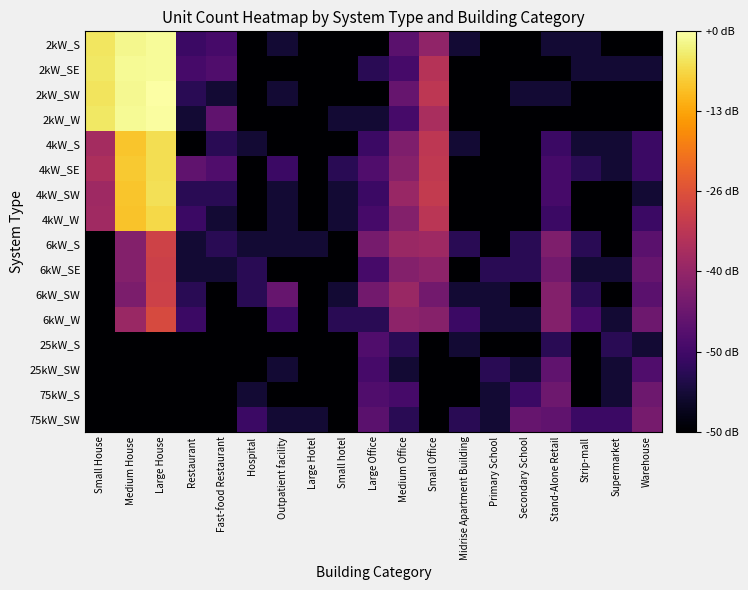

Reading right to left, transcribe all the data shown in this chart.

2kW_S: Warehouse=0.0	Supermarket=0.0	Strip-mall=0.7	Stand-Alone Retail=0.7	Secondary School=0.0	Primary School=0.0	Midrise Apartment Building=0.7	Small Office=2.9	Medium Office=1.9	Large Office=0.0	Small hotel=0.0	Large Hotel=0.0	Outpatient facility=0.7	Hospital=0.0	Fast-food Restaurant=1.6	Restaurant=1.4	Large House=7.4	Medium House=7.3	Small House=7.0
2kW_SE: Warehouse=0.7	Supermarket=0.7	Strip-mall=0.7	Stand-Alone Retail=0.0	Secondary School=0.0	Primary School=0.0	Midrise Apartment Building=0.0	Small Office=3.7	Medium Office=1.6	Large Office=1.1	Small hotel=0.0	Large Hotel=0.0	Outpatient facility=0.0	Hospital=0.0	Fast-food Restaurant=1.8	Restaurant=1.6	Large House=7.4	Medium House=7.4	Small House=7.0
2kW_SW: Warehouse=0.0	Supermarket=0.0	Strip-mall=0.0	Stand-Alone Retail=0.7	Secondary School=0.7	Primary School=0.0	Midrise Apartment Building=0.0	Small Office=3.8	Medium Office=2.2	Large Office=0.0	Small hotel=0.0	Large Hotel=0.0	Outpatient facility=0.7	Hospital=0.0	Fast-food Restaurant=0.7	Restaurant=1.1	Large House=7.5	Medium House=7.4	Small House=7.0
2kW_W: Warehouse=0.0	Supermarket=0.0	Strip-mall=0.0	Stand-Alone Retail=0.0	Secondary School=0.0	Primary School=0.0	Midrise Apartment Building=0.0	Small Office=3.4	Medium Office=1.6	Large Office=0.7	Small hotel=0.7	Large Hotel=0.0	Outpatient facility=0.0	Hospital=0.0	Fast-food Restaurant=2.1	Restaurant=0.7	Large House=7.5	Medium House=7.4	Small House=7.0
4kW_S: Warehouse=1.4	Supermarket=0.7	Strip-mall=0.7	Stand-Alone Retail=1.4	Secondary School=0.0	Primary School=0.0	Midrise Apartment Building=0.7	Small Office=3.8	Medium Office=2.6	Large Office=1.4	Small hotel=0.0	Large Hotel=0.0	Outpatient facility=0.0	Hospital=0.7	Fast-food Restaurant=1.1	Restaurant=0.0	Large House=6.9	Medium House=6.5	Small House=3.3
4kW_SE: Warehouse=1.4	Supermarket=0.7	Strip-mall=1.1	Stand-Alone Retail=1.6	Secondary School=0.0	Primary School=0.0	Midrise Apartment Building=0.0	Small Office=3.9	Medium Office=2.8	Large Office=1.8	Small hotel=1.1	Large Hotel=0.0	Outpatient facility=1.4	Hospital=0.0	Fast-food Restaurant=1.8	Restaurant=2.1	Large House=6.9	Medium House=6.6	Small House=3.5
4kW_SW: Warehouse=0.7	Supermarket=0.0	Strip-mall=0.0	Stand-Alone Retail=1.6	Secondary School=0.0	Primary School=0.0	Midrise Apartment Building=0.0	Small Office=3.9	Medium Office=3.1	Large Office=1.4	Small hotel=0.7	Large Hotel=0.0	Outpatient facility=0.7	Hospital=0.0	Fast-food Restaurant=1.1	Restaurant=1.1	Large House=6.9	Medium House=6.5	Small House=3.2
4kW_W: Warehouse=1.4	Supermarket=0.0	Strip-mall=0.0	Stand-Alone Retail=1.4	Secondary School=0.0	Primary School=0.0	Midrise Apartment Building=0.0	Small Office=3.8	Medium Office=2.7	Large Office=1.6	Small hotel=0.7	Large Hotel=0.0	Outpatient facility=0.7	Hospital=0.0	Fast-food Restaurant=0.7	Restaurant=1.4	Large House=6.8	Medium House=6.5	Small House=3.3
6kW_S: Warehouse=1.9	Supermarket=0.0	Strip-mall=1.1	Stand-Alone Retail=2.6	Secondary School=1.1	Primary School=0.0	Midrise Apartment Building=1.1	Small Office=3.2	Medium Office=3.1	Large Office=2.5	Small hotel=0.0	Large Hotel=0.7	Outpatient facility=0.7	Hospital=0.7	Fast-food Restaurant=1.1	Restaurant=0.7	Large House=4.2	Medium House=2.7	Small House=0.0
6kW_SE: Warehouse=2.2	Supermarket=0.7	Strip-mall=0.7	Stand-Alone Retail=2.4	Secondary School=1.1	Primary School=1.1	Midrise Apartment Building=0.0	Small Office=2.9	Medium Office=2.7	Large Office=1.6	Small hotel=0.0	Large Hotel=0.0	Outpatient facility=0.0	Hospital=1.1	Fast-food Restaurant=0.7	Restaurant=0.7	Large House=4.1	Medium House=2.7	Small House=0.0
6kW_SW: Warehouse=1.9	Supermarket=0.0	Strip-mall=1.1	Stand-Alone Retail=2.7	Secondary School=0.0	Primary School=0.7	Midrise Apartment Building=0.7	Small Office=2.4	Medium Office=3.1	Large Office=2.4	Small hotel=0.7	Large Hotel=0.0	Outpatient facility=2.2	Hospital=1.1	Fast-food Restaurant=0.0	Restaurant=1.1	Large House=4.1	Medium House=2.6	Small House=0.0
6kW_W: Warehouse=2.3	Supermarket=0.7	Strip-mall=1.6	Stand-Alone Retail=2.7	Secondary School=0.7	Primary School=0.7	Midrise Apartment Building=1.4	Small Office=2.8	Medium Office=2.9	Large Office=1.1	Small hotel=1.1	Large Hotel=0.0	Outpatient facility=1.4	Hospital=0.0	Fast-food Restaurant=0.0	Restaurant=1.4	Large House=4.4	Medium House=3.1	Small House=0.0
25kW_S: Warehouse=0.7	Supermarket=1.1	Strip-mall=0.0	Stand-Alone Retail=1.1	Secondary School=0.0	Primary School=0.0	Midrise Apartment Building=0.7	Small Office=0.0	Medium Office=1.1	Large Office=1.8	Small hotel=0.0	Large Hotel=0.0	Outpatient facility=0.0	Hospital=0.0	Fast-food Restaurant=0.0	Restaurant=0.0	Large House=0.0	Medium House=0.0	Small House=0.0
25kW_SW: Warehouse=1.8	Supermarket=0.7	Strip-mall=0.0	Stand-Alone Retail=2.1	Secondary School=0.7	Primary School=1.1	Midrise Apartment Building=0.0	Small Office=0.0	Medium Office=0.7	Large Office=1.6	Small hotel=0.0	Large Hotel=0.0	Outpatient facility=0.7	Hospital=0.0	Fast-food Restaurant=0.0	Restaurant=0.0	Large House=0.0	Medium House=0.0	Small House=0.0
75kW_S: Warehouse=2.3	Supermarket=0.7	Strip-mall=0.0	Stand-Alone Retail=2.3	Secondary School=1.4	Primary School=0.7	Midrise Apartment Building=0.0	Small Office=0.0	Medium Office=1.6	Large Office=1.8	Small hotel=0.0	Large Hotel=0.0	Outpatient facility=0.0	Hospital=0.7	Fast-food Restaurant=0.0	Restaurant=0.0	Large House=0.0	Medium House=0.0	Small House=0.0
75kW_SW: Warehouse=2.5	Supermarket=1.4	Strip-mall=1.4	Stand-Alone Retail=2.1	Secondary School=2.2	Primary School=0.7	Midrise Apartment Building=1.1	Small Office=0.0	Medium Office=1.1	Large Office=1.9	Small hotel=0.0	Large Hotel=0.7	Outpatient facility=0.7	Hospital=1.4	Fast-food Restaurant=0.0	Restaurant=0.0	Large House=0.0	Medium House=0.0	Small House=0.0